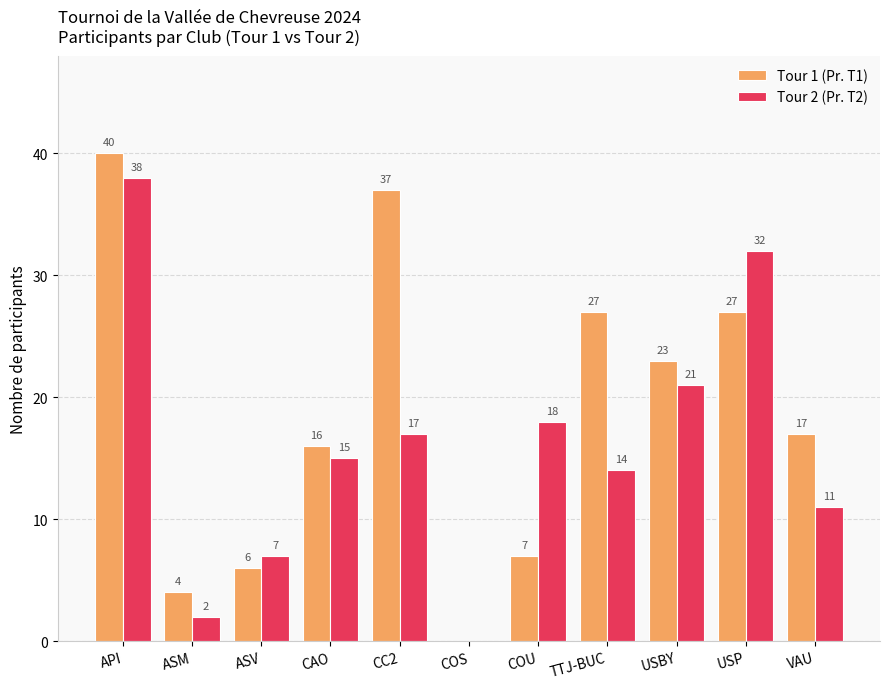

What is the difference between the Tour 1 (Pr. T1) values at USP and API?

13